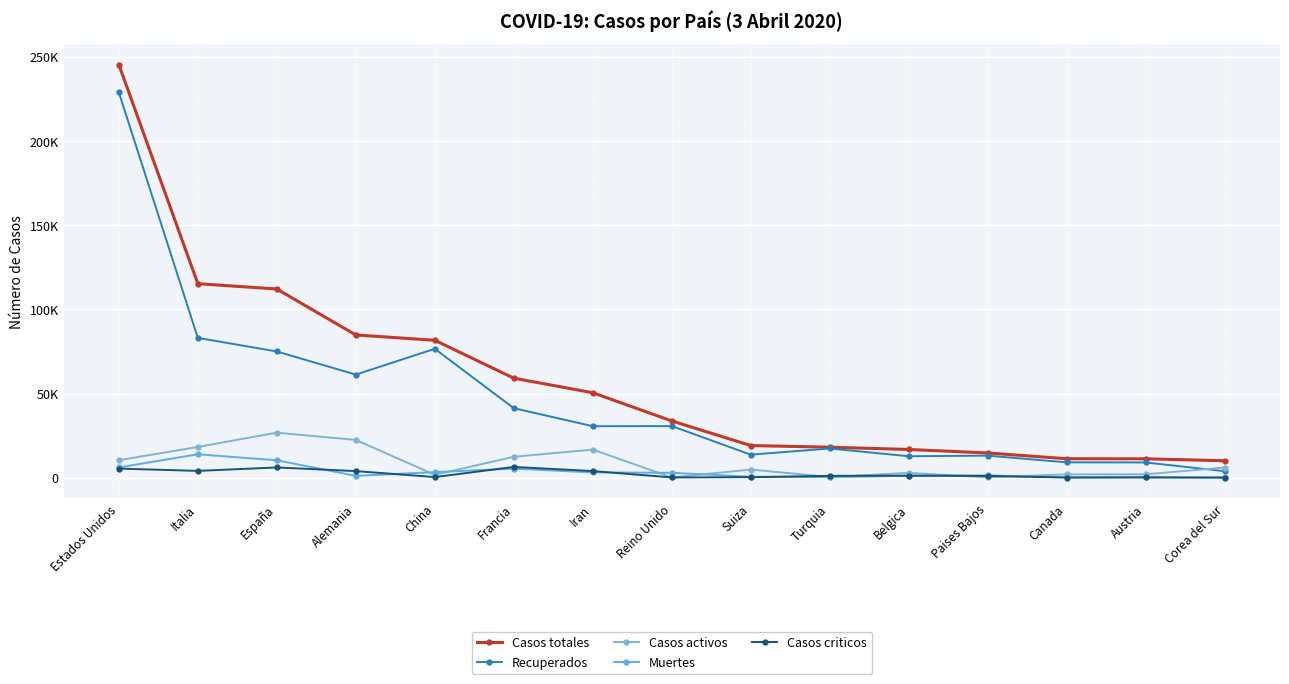

Rank the series at Francia from highest to lowest value.

Casos totales, Recuperados, Casos activos, Casos criticos, Muertes